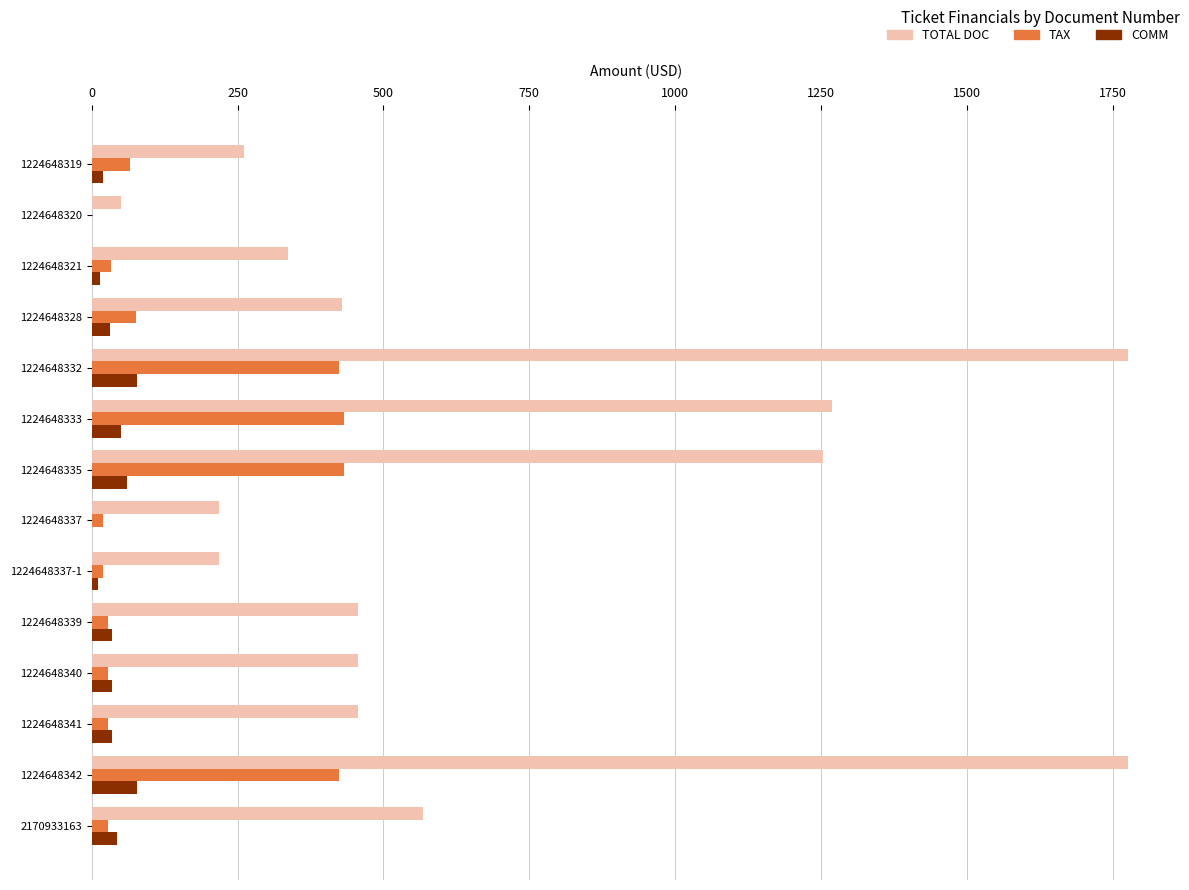

What is the sum of the TAX values at 1224648333 and 1224648320?

432.6